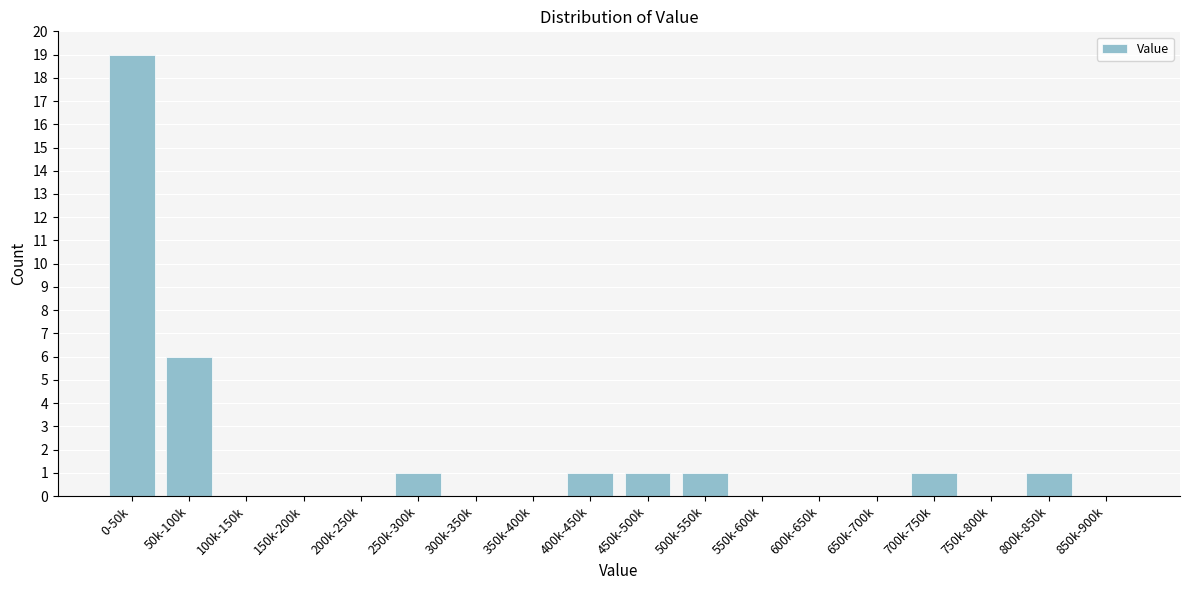

Reading left to right, list all the values displayed in this chart.

0-50k=19	50k-100k=6	100k-150k=0	150k-200k=0	200k-250k=0	250k-300k=1	300k-350k=0	350k-400k=0	400k-450k=1	450k-500k=1	500k-550k=1	550k-600k=0	600k-650k=0	650k-700k=0	700k-750k=1	750k-800k=0	800k-850k=1	850k-900k=0